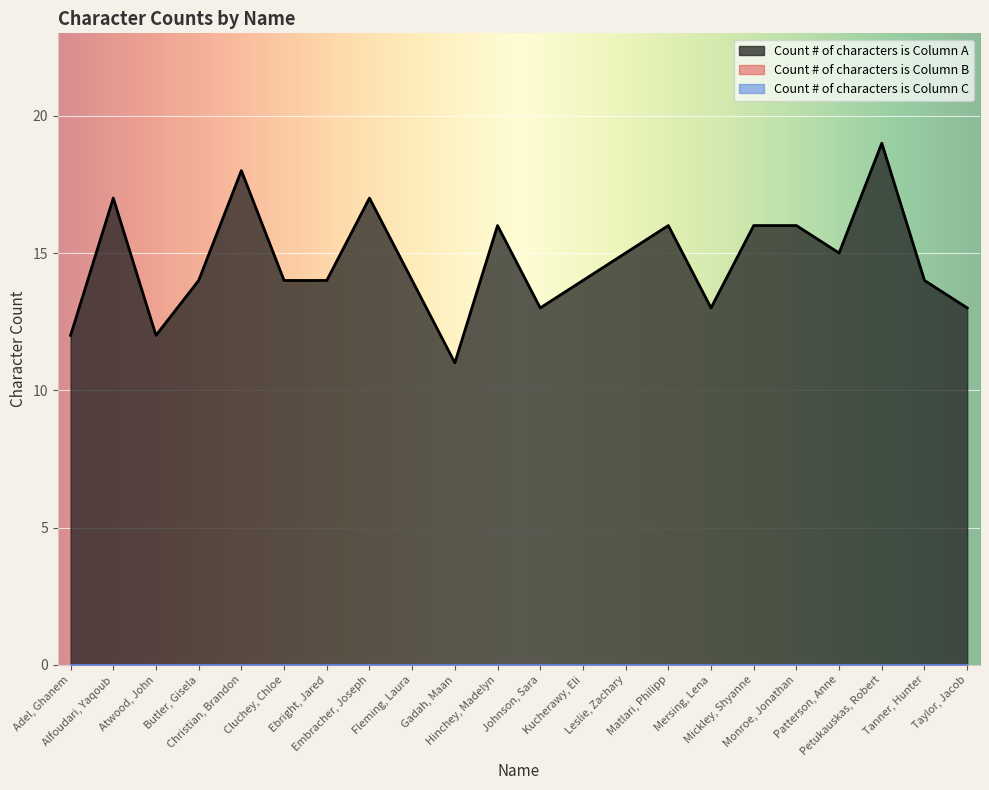

Where does the Count # of characters is Column A series first go above 14?

Alfoudari, Yaqoub